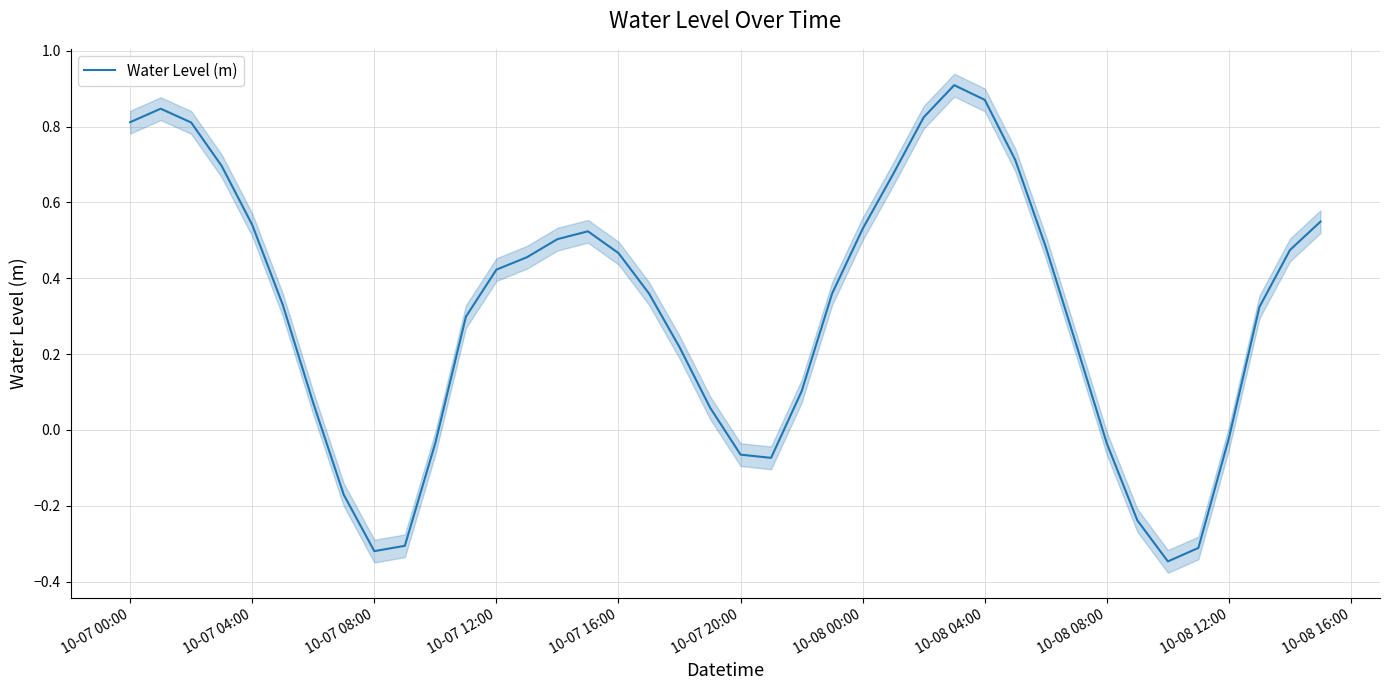

Where does the Water Level (m) series first go above 0?

10-07 00:00